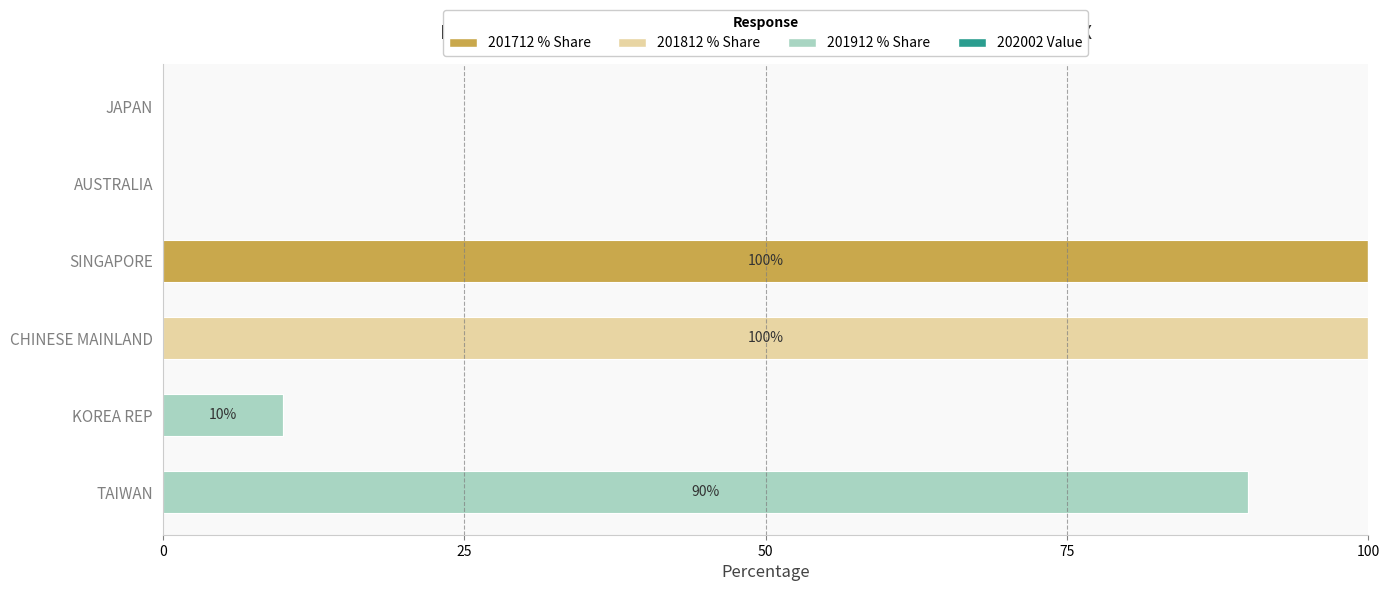

What is the sum of all 201712 % Share values?

100